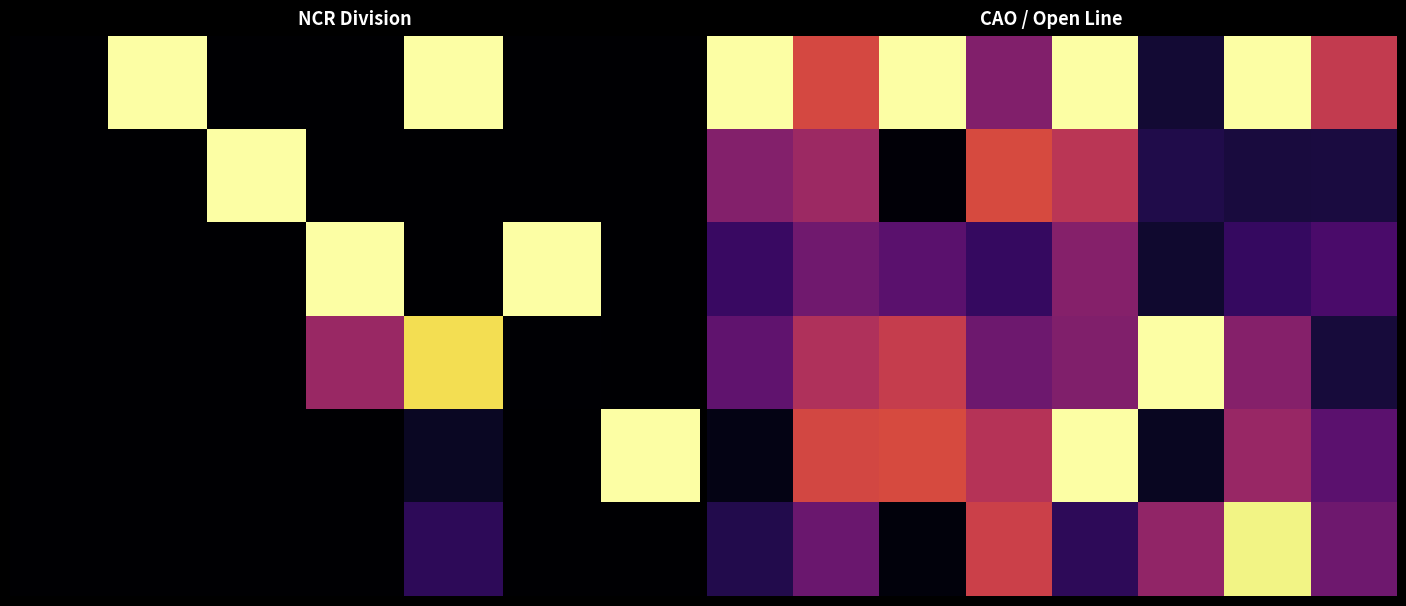

True or false: 3 has a value of 0.1 at 7.

False